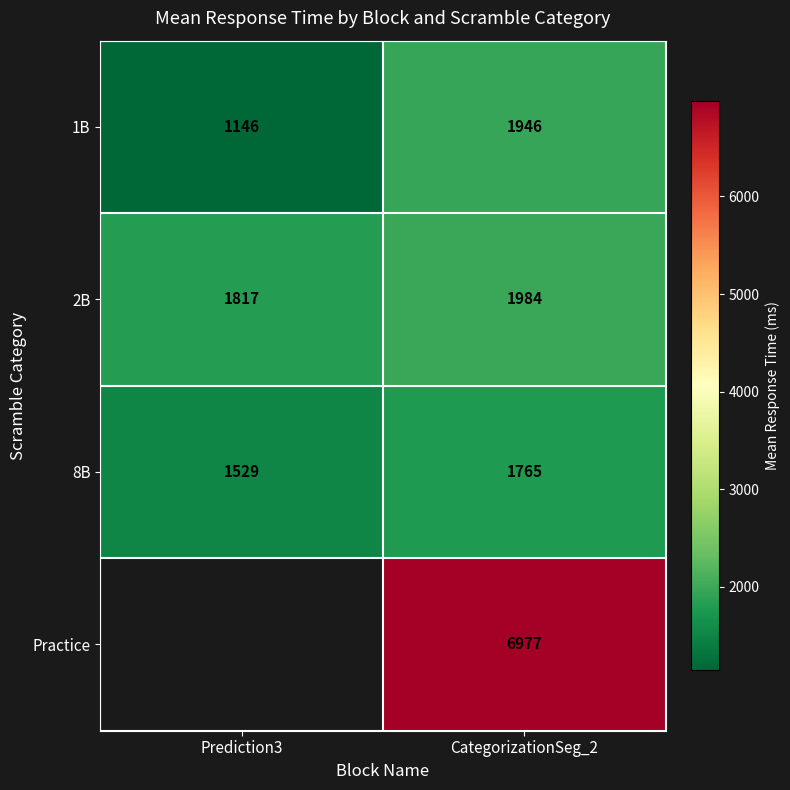

Which has a higher value, Prediction3 or CategorizationSeg_2?

CategorizationSeg_2